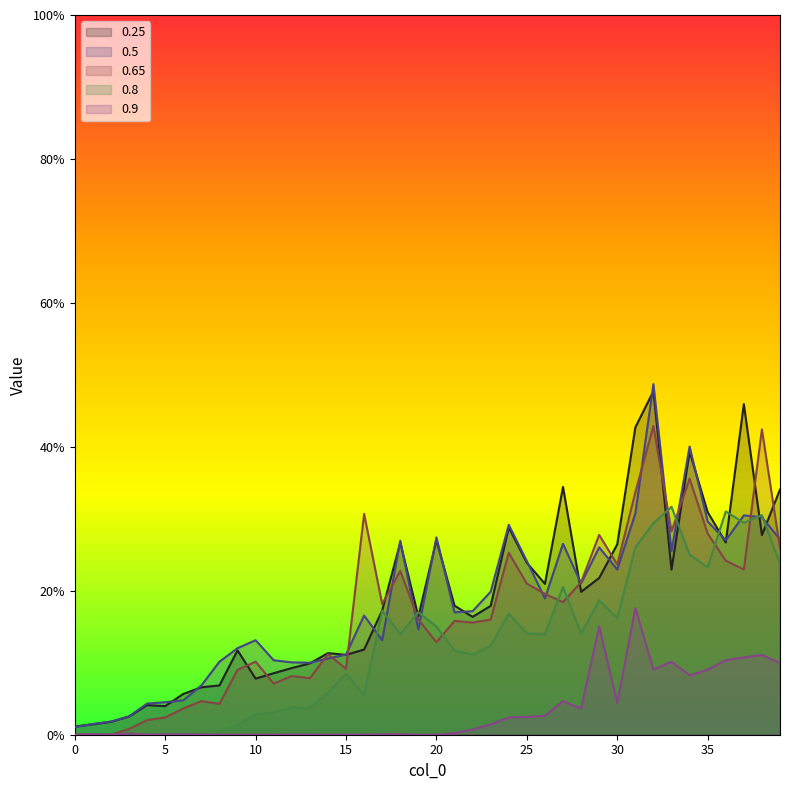

What is the value of the 0.8 point at the 34th from the left?

0.3